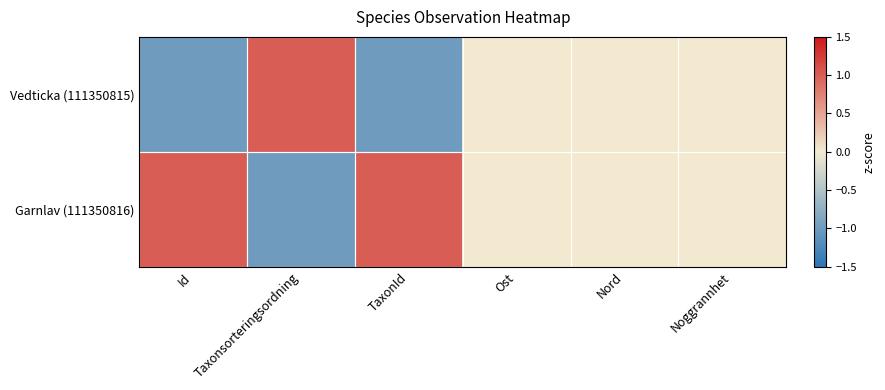

What is the greatest value displayed?

1